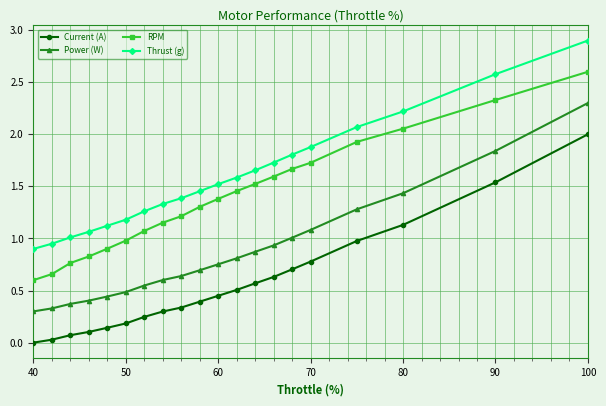

True or false: Power (W) and RPM intersect in this chart.

False